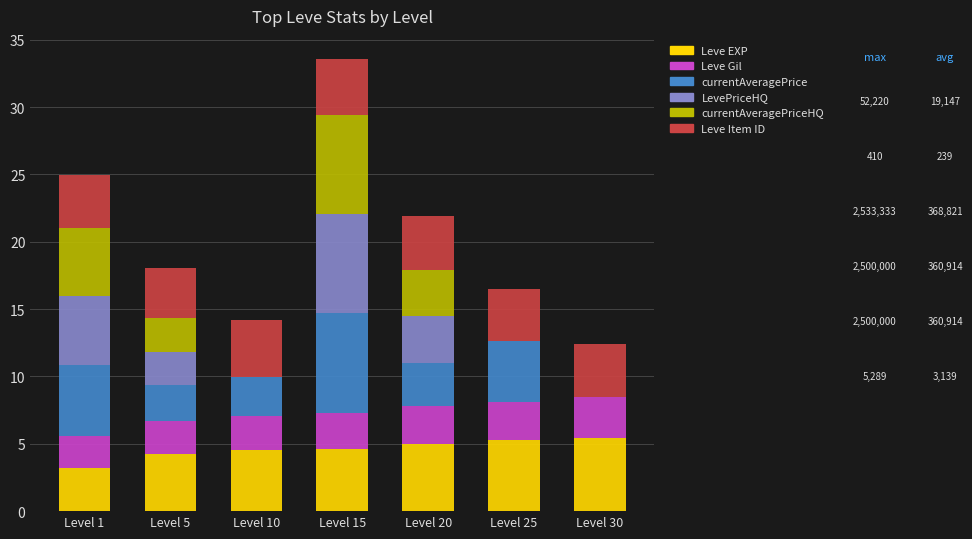

At which category is the sum across all series the highest?

Level 15